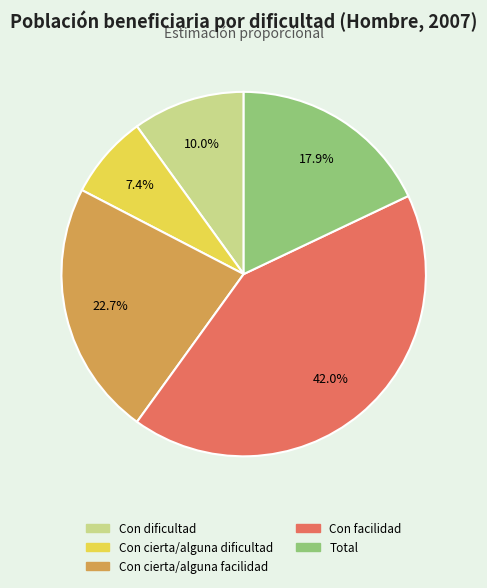

What percentage do Con facilidad and Con cierta/alguna dificultad together represent?

49.4%